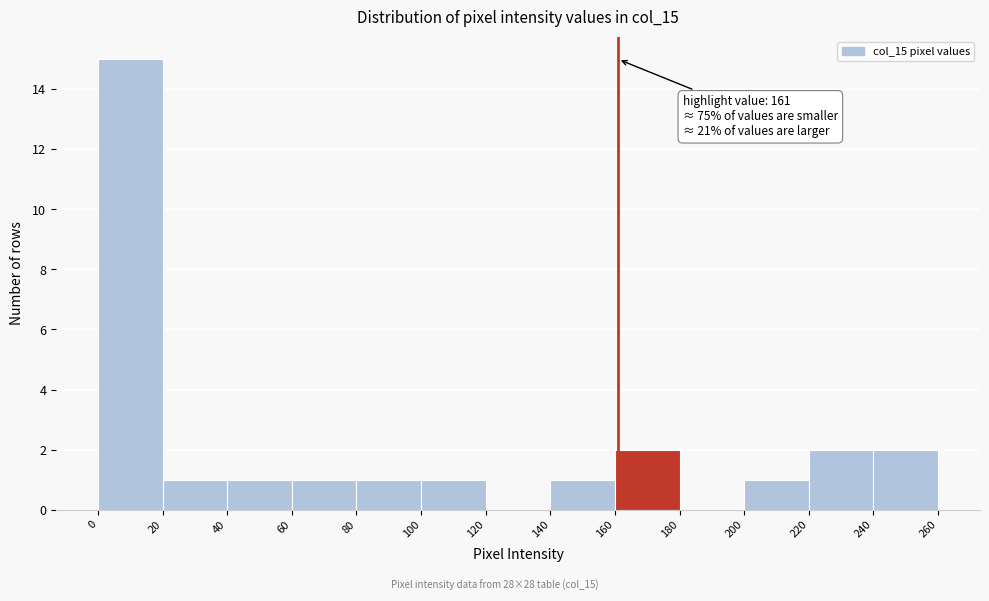

Over which range of the x-axis is the bar tallest?

0 to 20